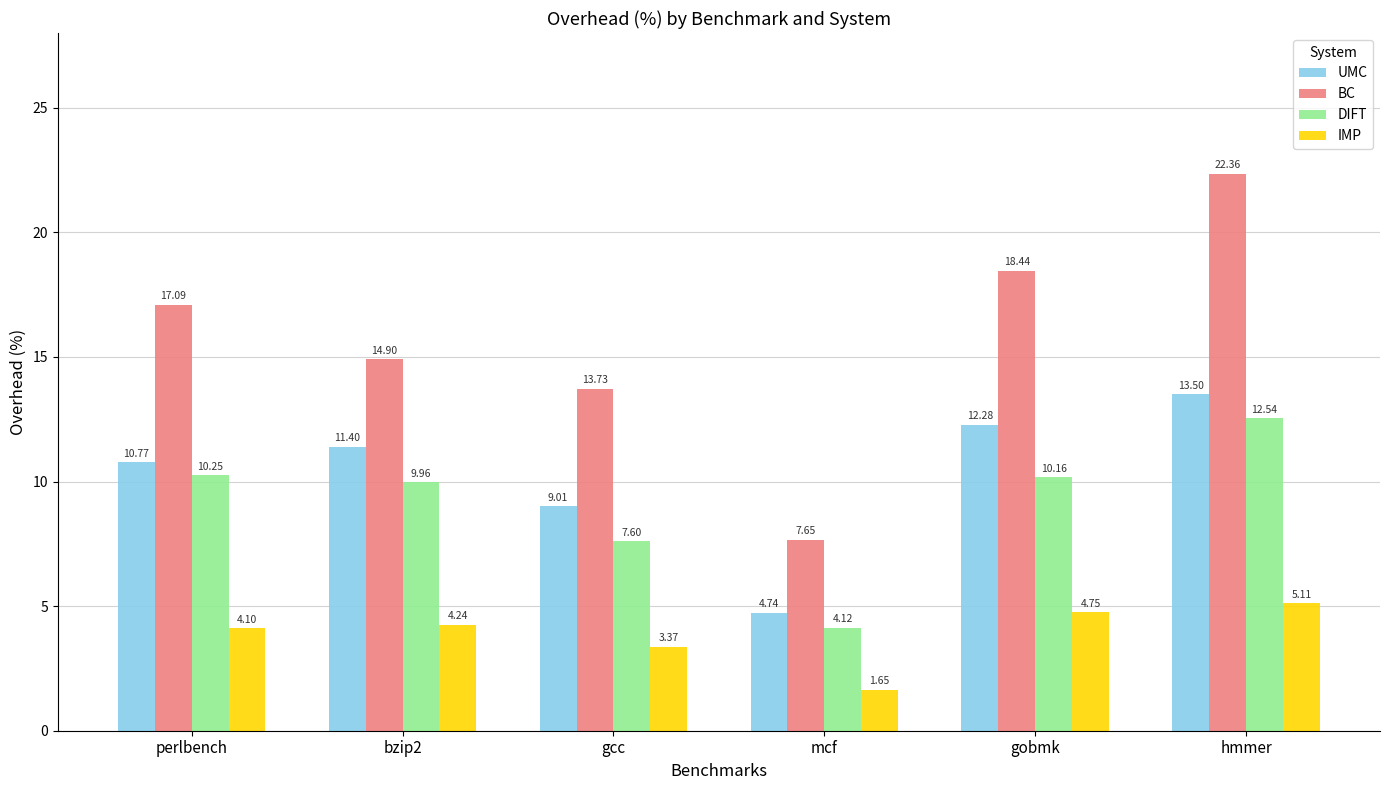

What is the label of the 3rd bar from the right?

mcf